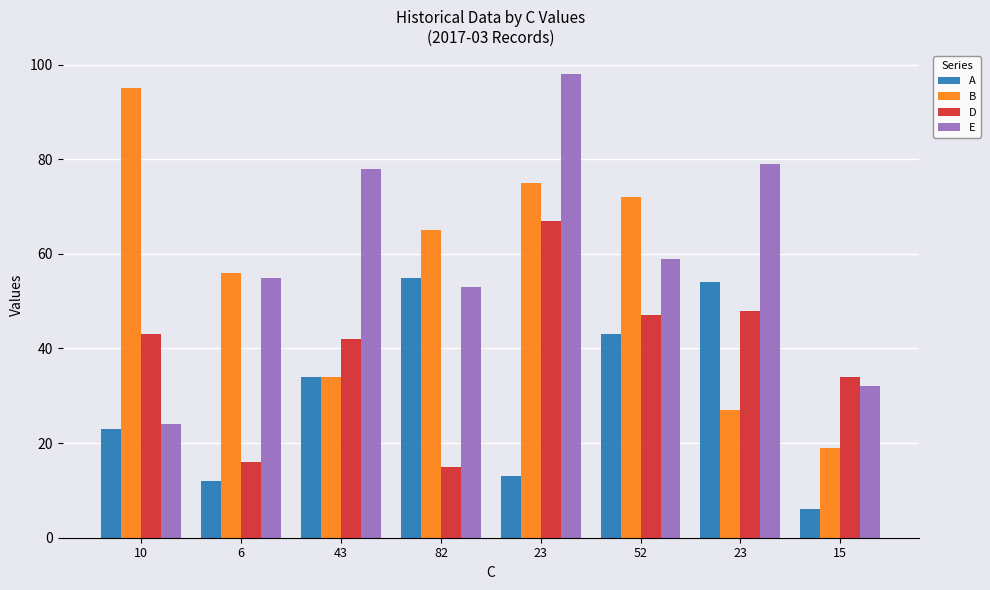

The value of A at 43 is 34. True or false?

True